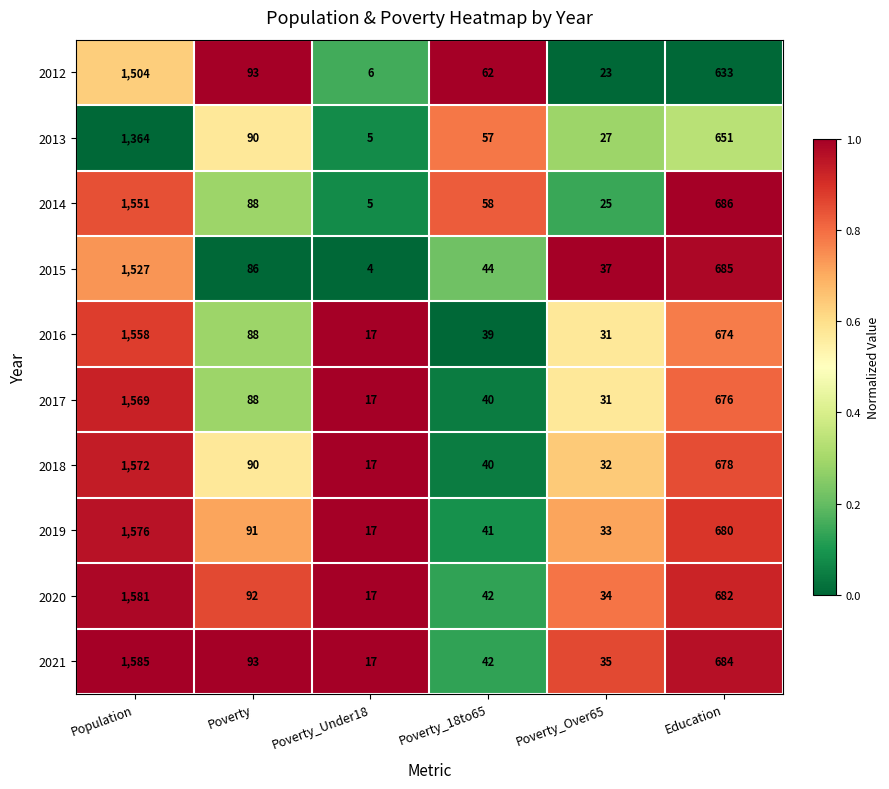

What is the sum of all 2014 values?

2413